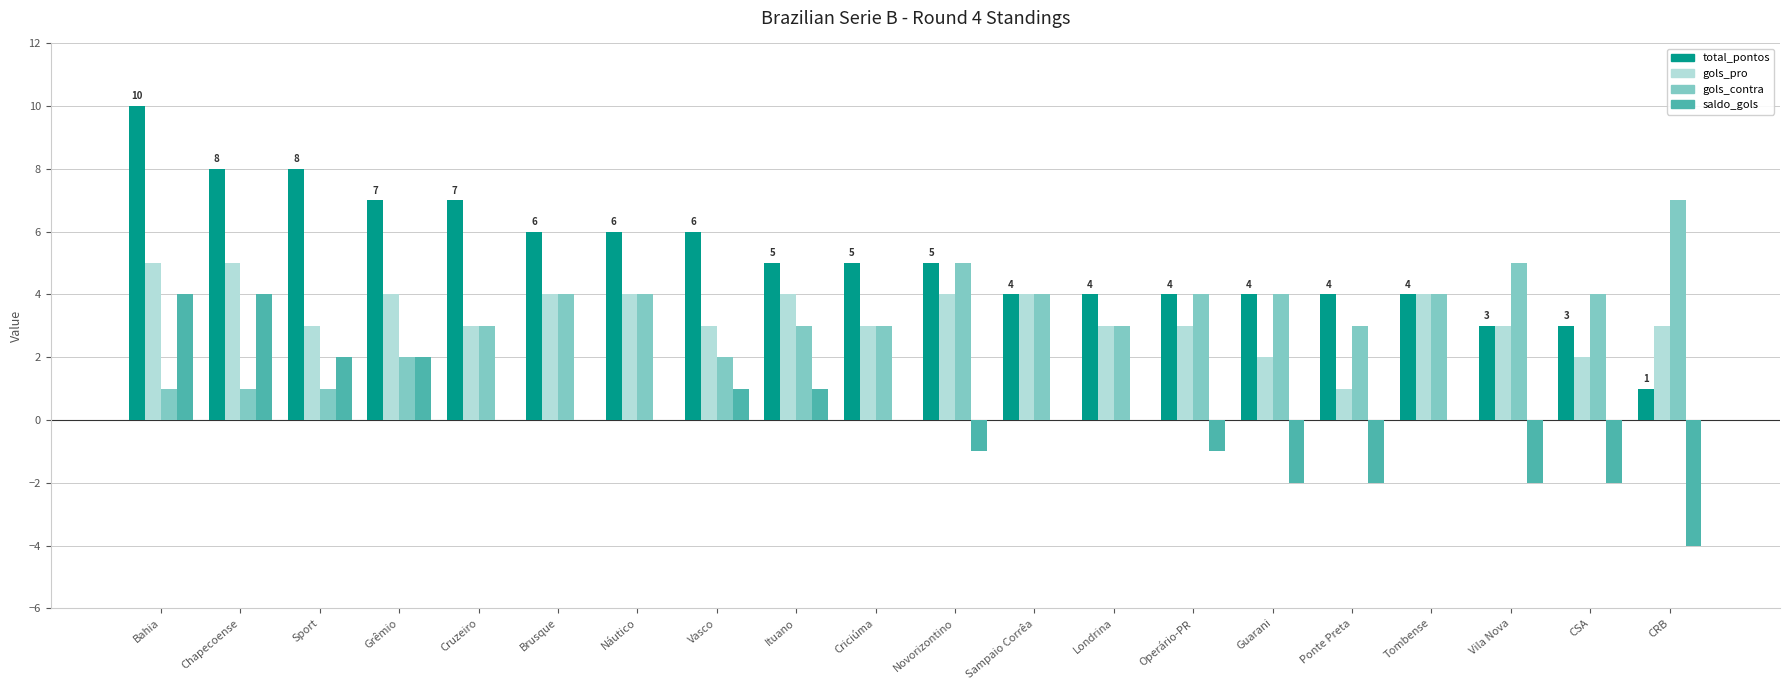

The value of saldo_gols at Sampaio Corrêa is 0. True or false?

True